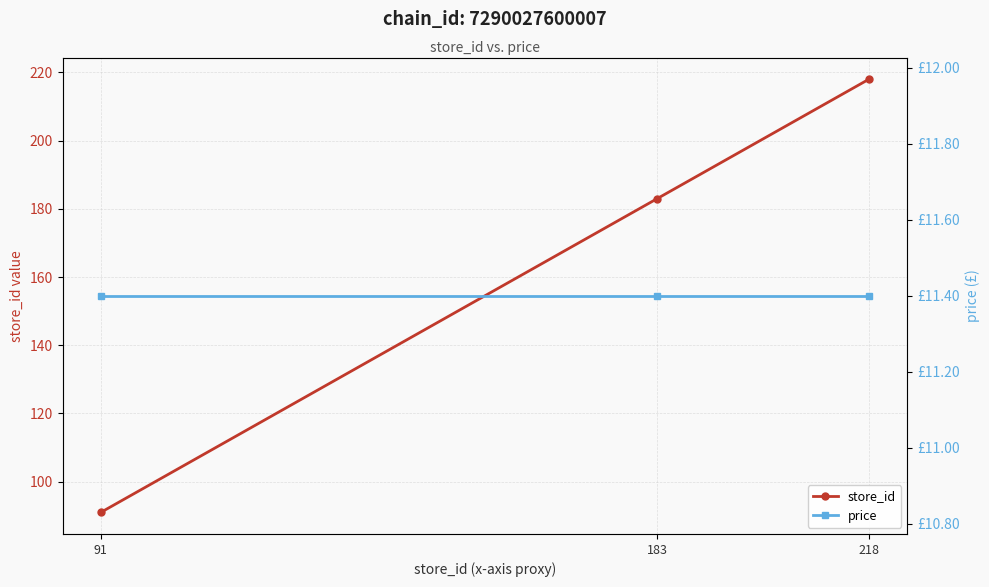

At 183, list the series in order from smallest to largest.

price, store_id